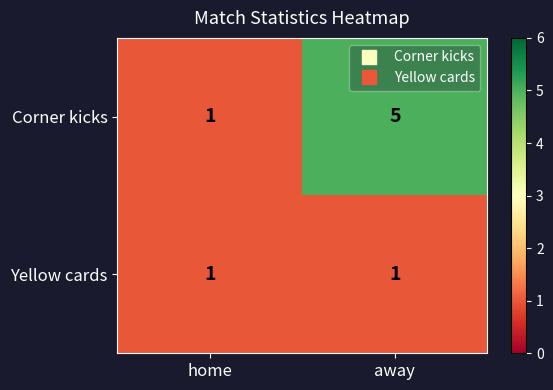

What is the difference between the Corner kicks values at home and away?

4